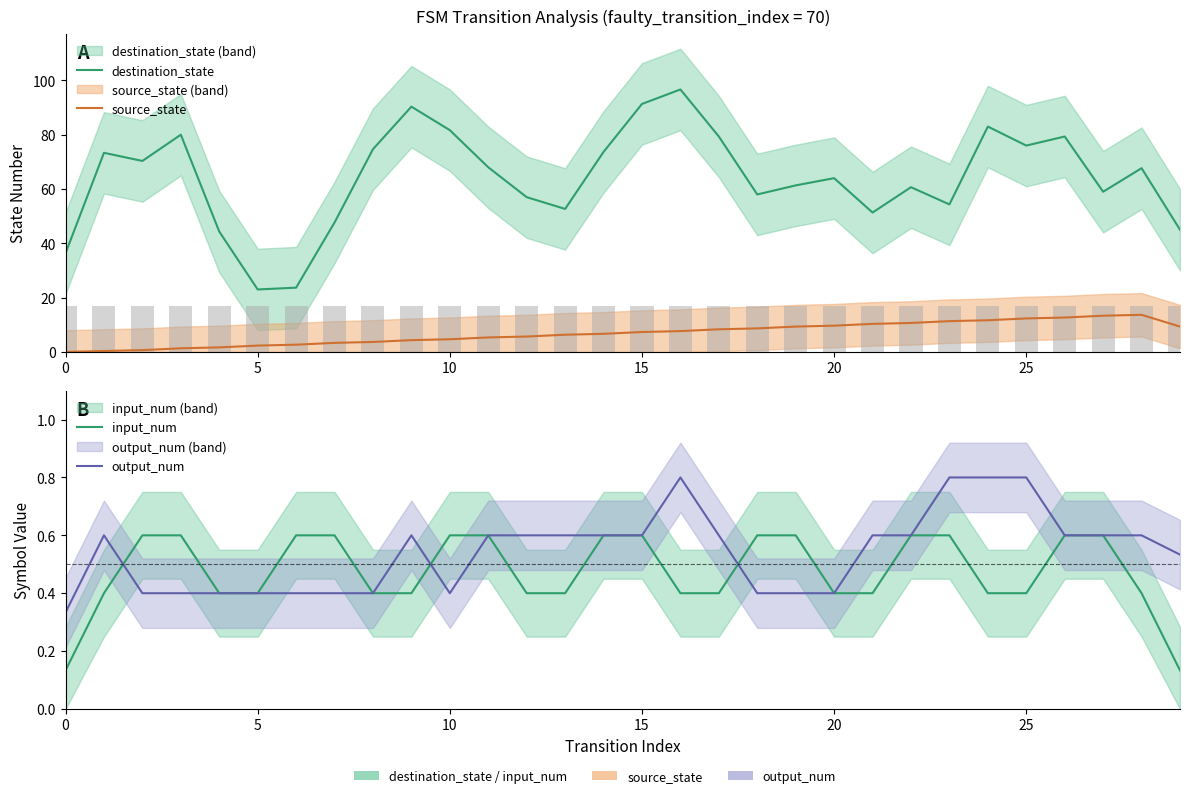

What is the label of the 21st bar from the left?

20